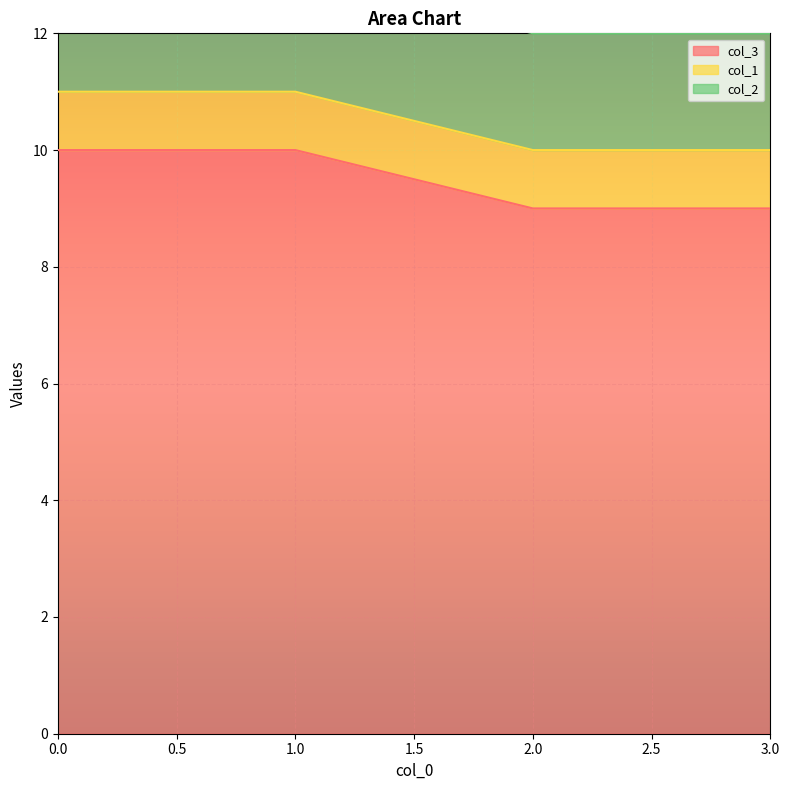

How many lines are shown in the chart?

3